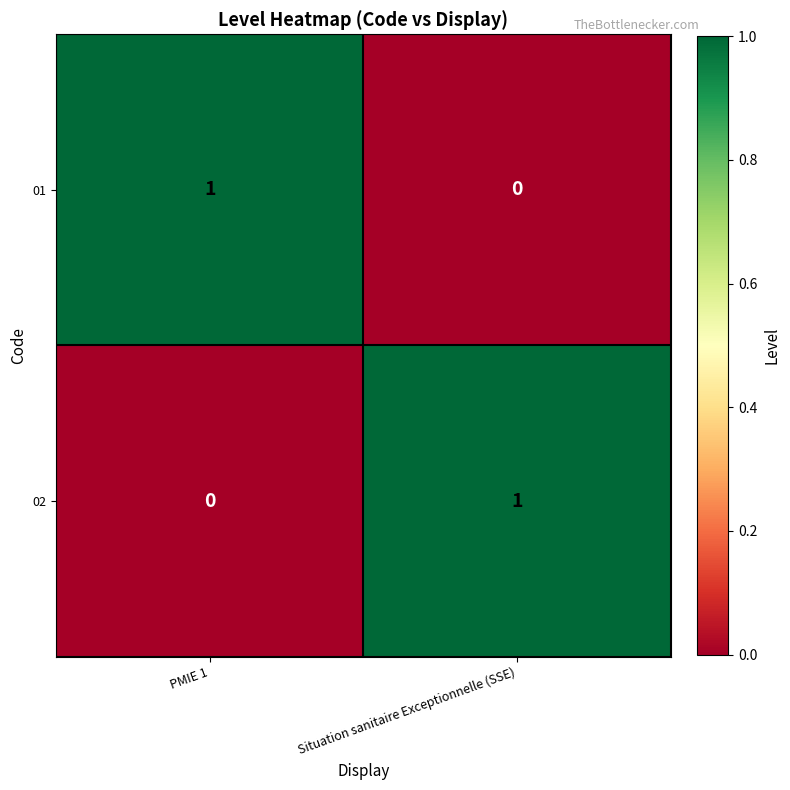

Where is 01 nearest to the value 0?

Situation sanitaire Exceptionnelle (SSE)